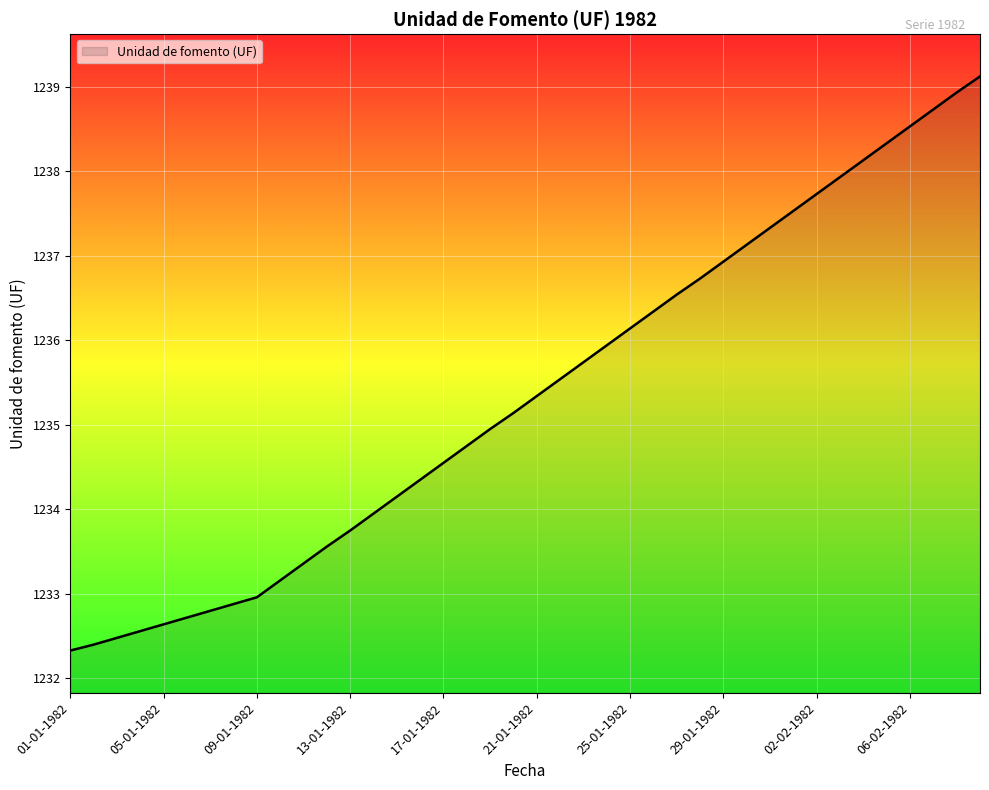

True or false: there are more than 0 points higher than both neighbors.

False